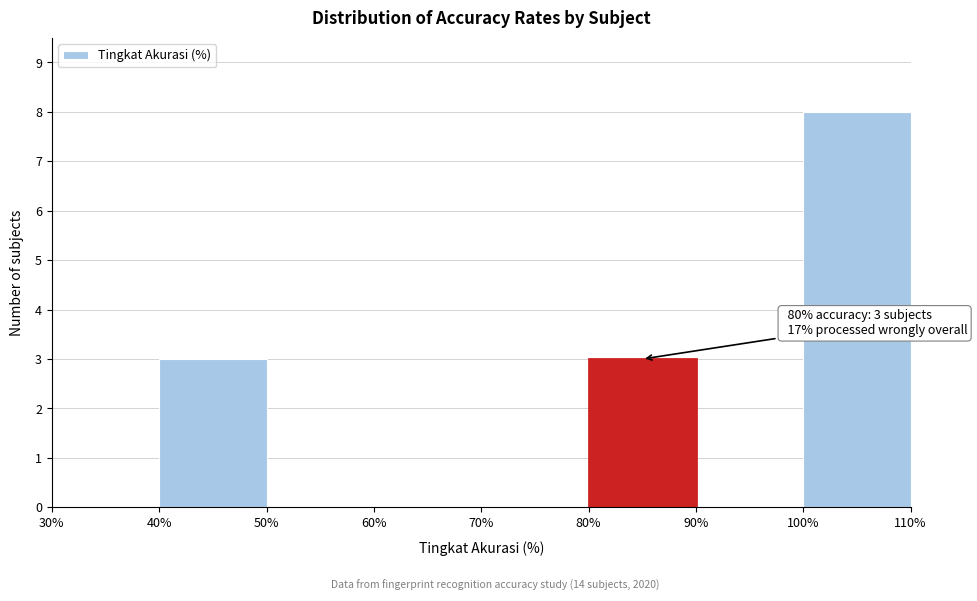

Which range on the x-axis has the tallest bar?

100% to 110%